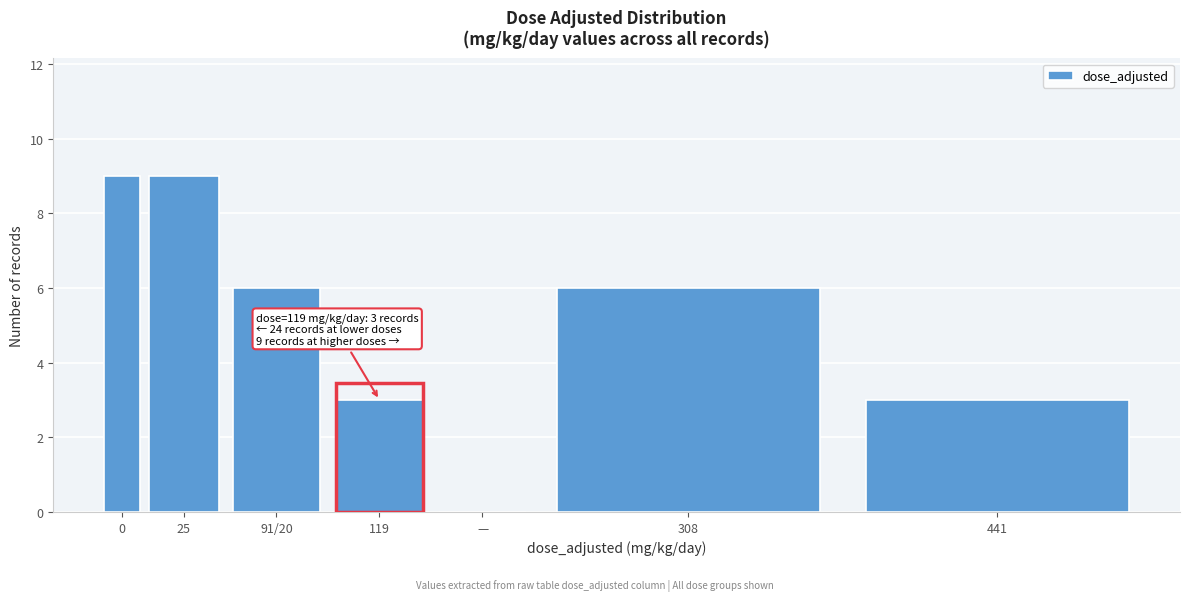

Reading right to left, list all the values displayed in this chart.

441=3	308=6	—=0	119=3	91/20=6	25=9	0=9